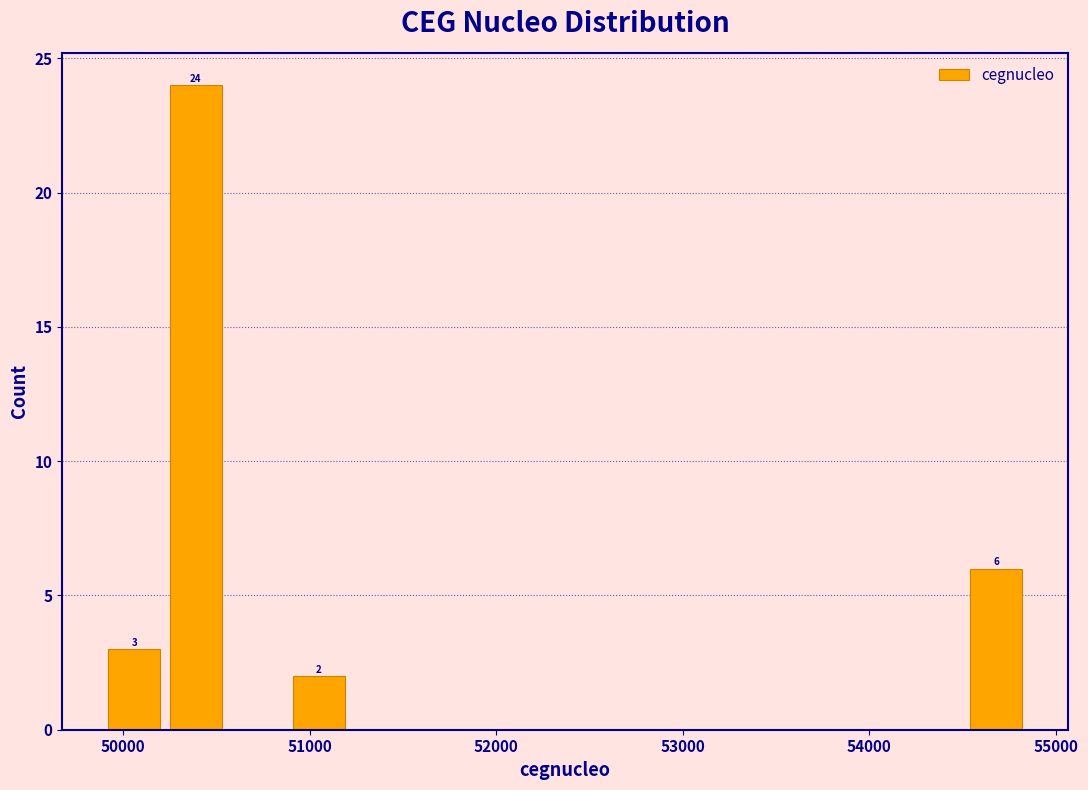

Around what value on the x-axis is the tallest bar? Give the approximate position of its centre, as read against the axis.

50400